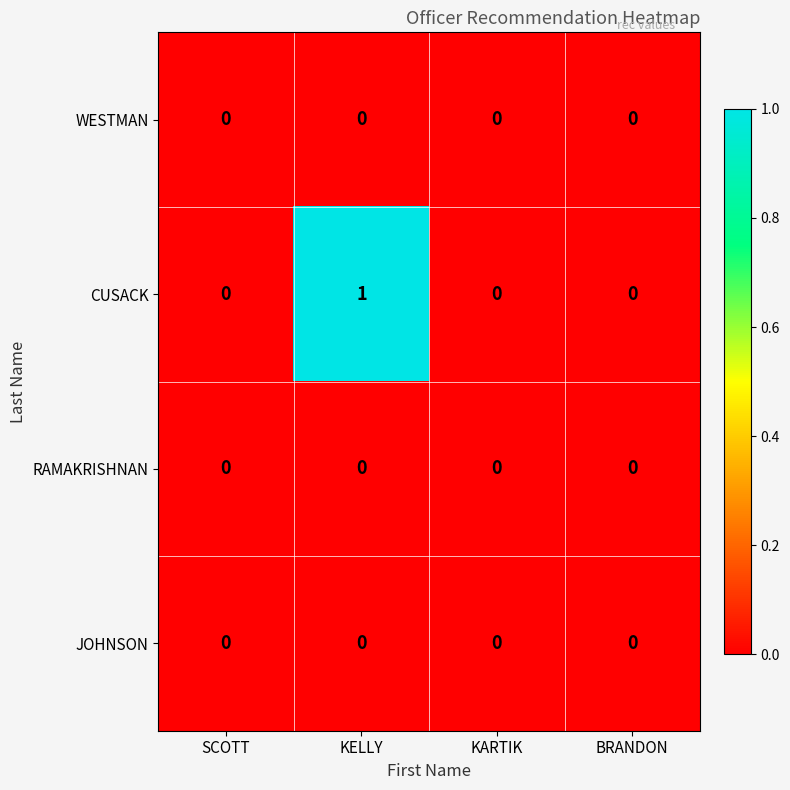

Which series has the largest range (max minus min)?

CUSACK